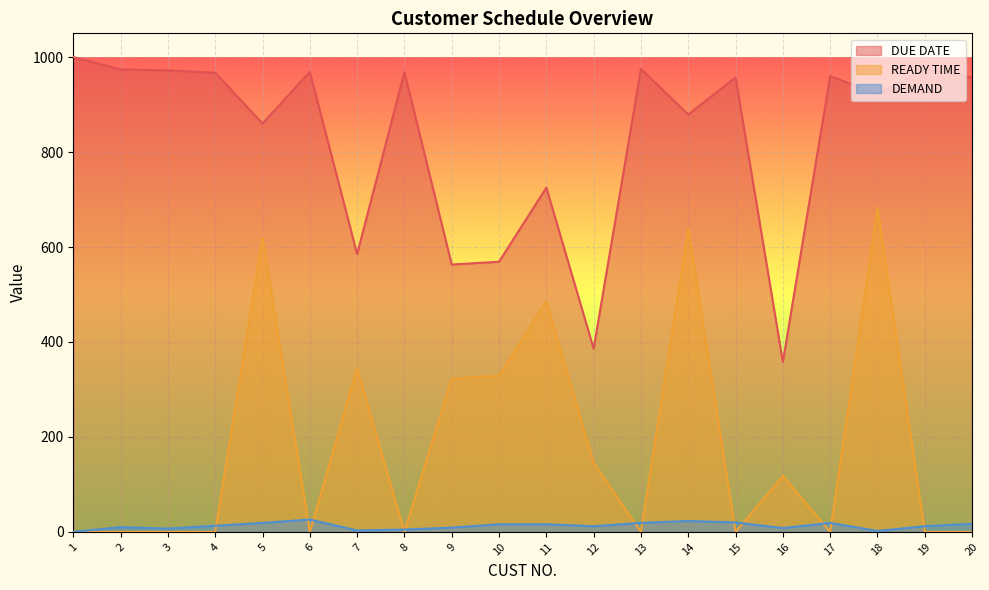

Rank the series by their average value, from highest to lowest.

DUE DATE, READY TIME, DEMAND